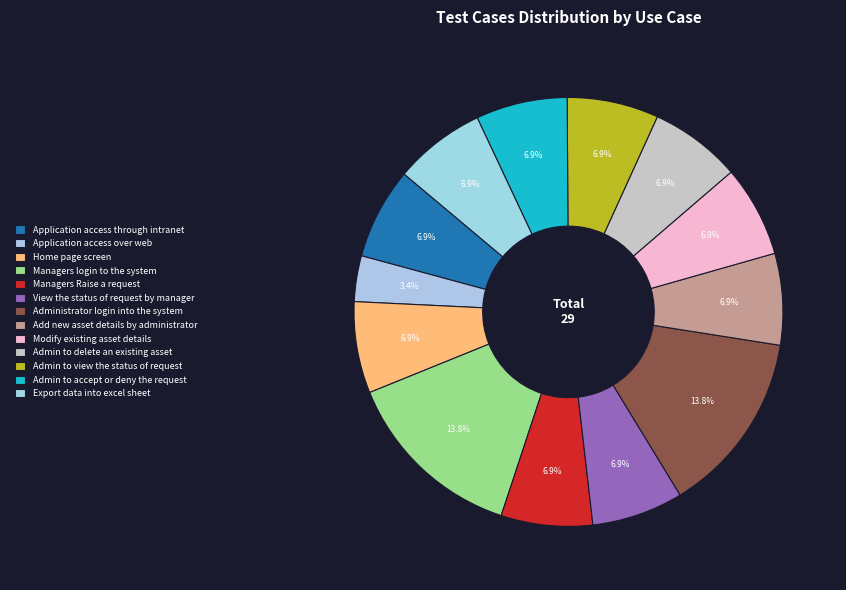

Rank the categories by value from lowest to highest.

Application access over web, Application access through intranet, Home page screen, Managers Raise a request, View the status of request by manager, Add new asset details by administrator, Modify existing asset details, Admin to delete an existing asset, Admin to view the status of request, Admin to accept or deny the request, Export data into excel sheet, Managers login to the system, Administrator login into the system